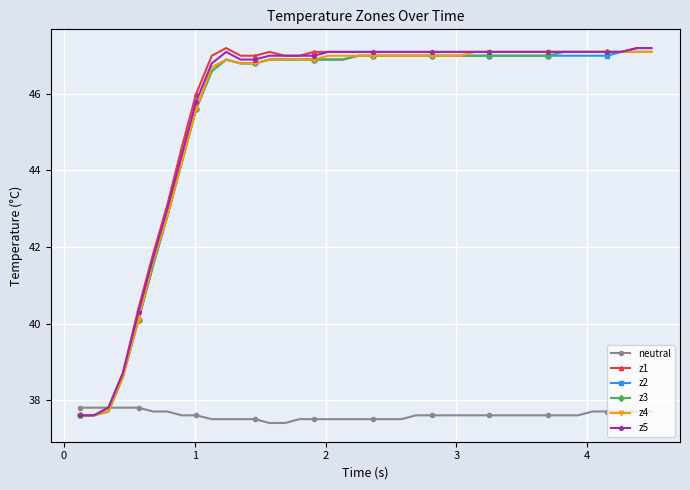

What is the value of the z1 point at the 38th from the left?

47.1